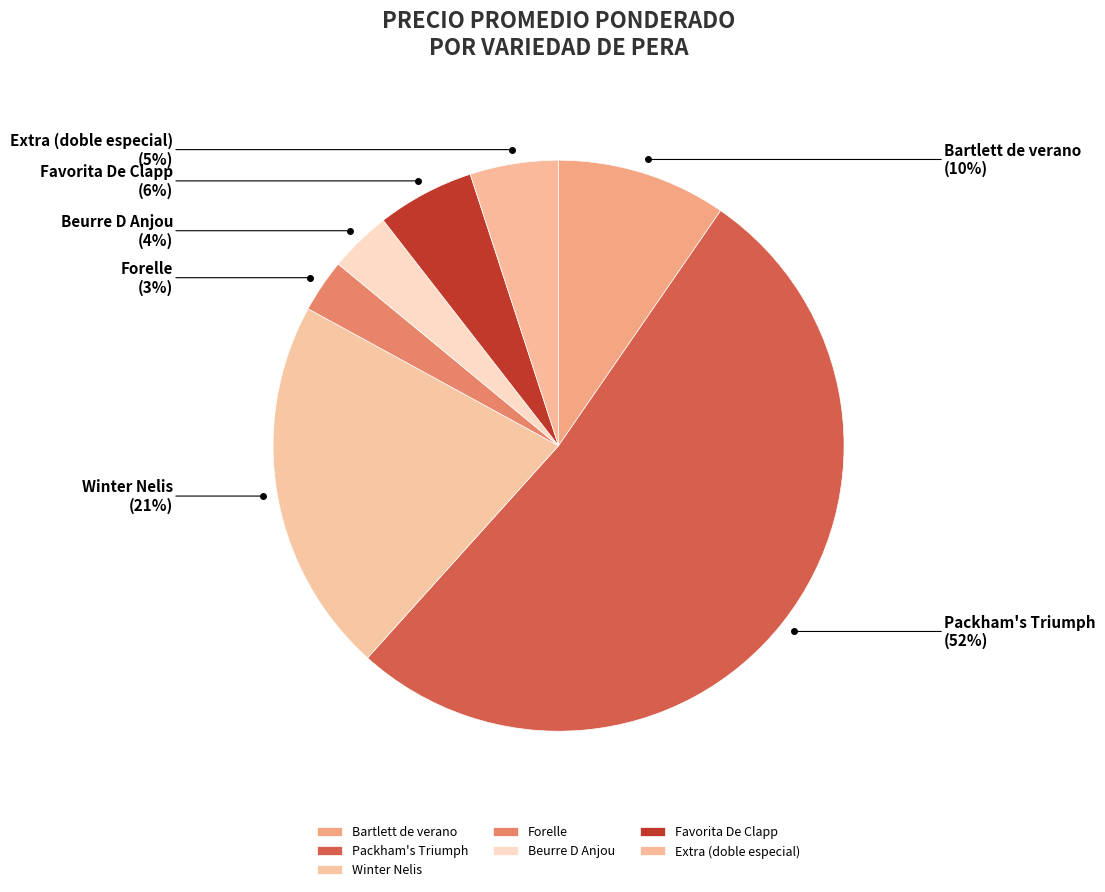

Which category accounts for the majority?

Packham's Triumph